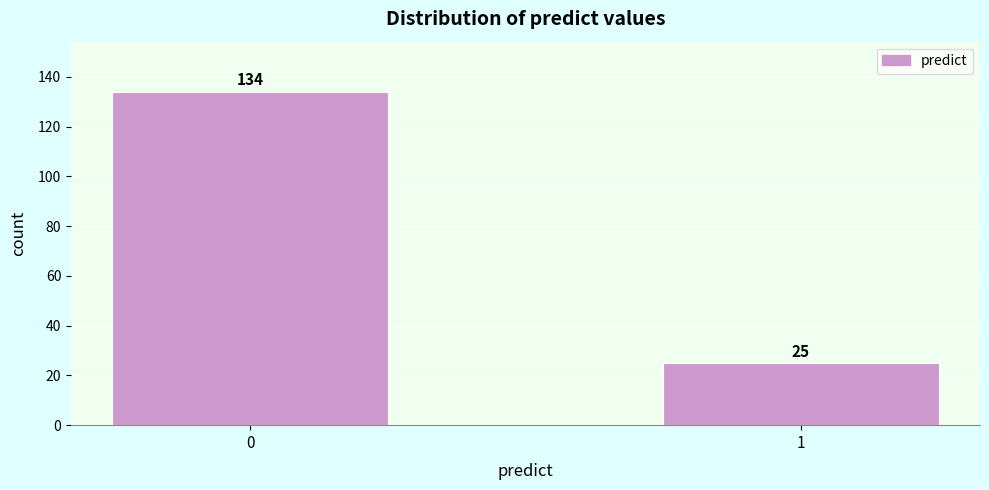

Reading left to right, transcribe all the data shown in this chart.

134	25